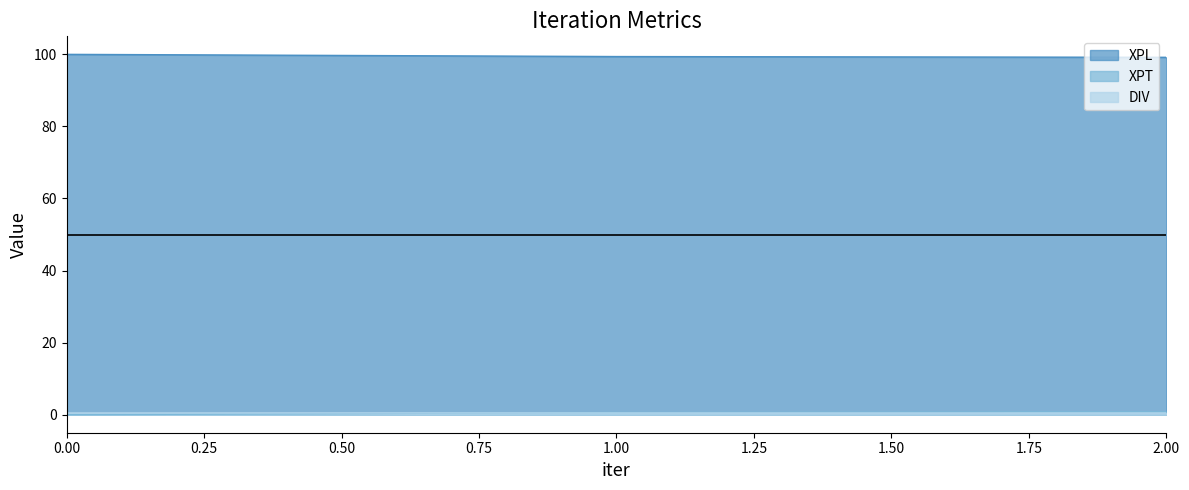

What is the total value across all series at 1.00?

100.5